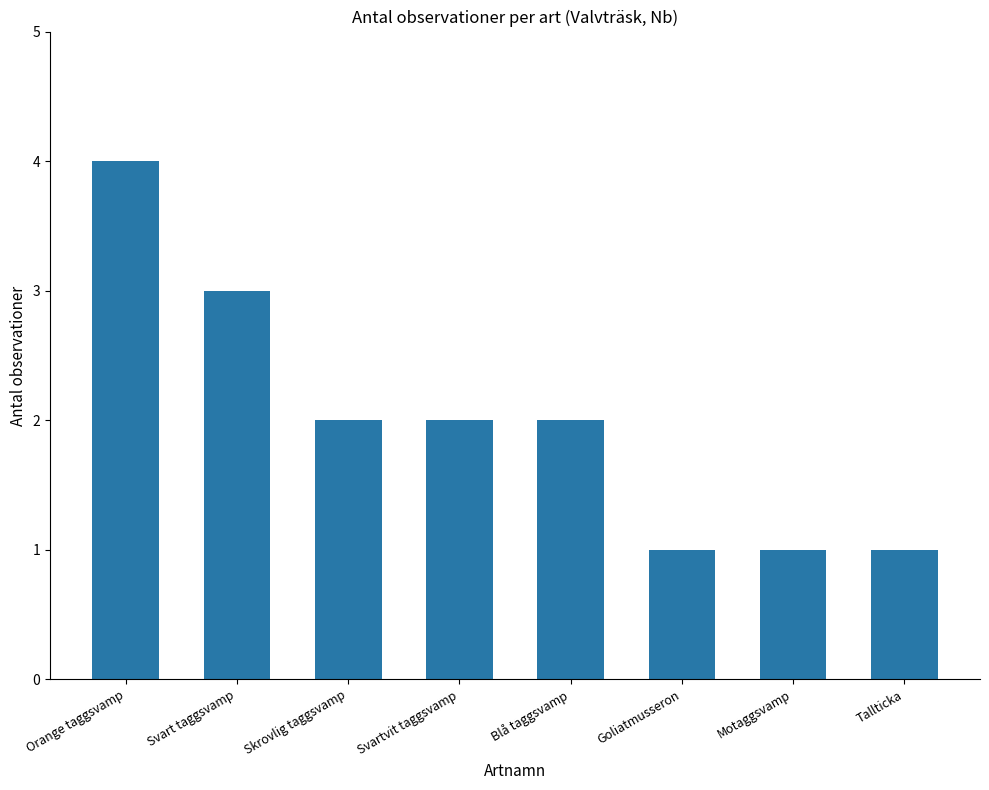

Read the value at Svart taggsvamp.

3